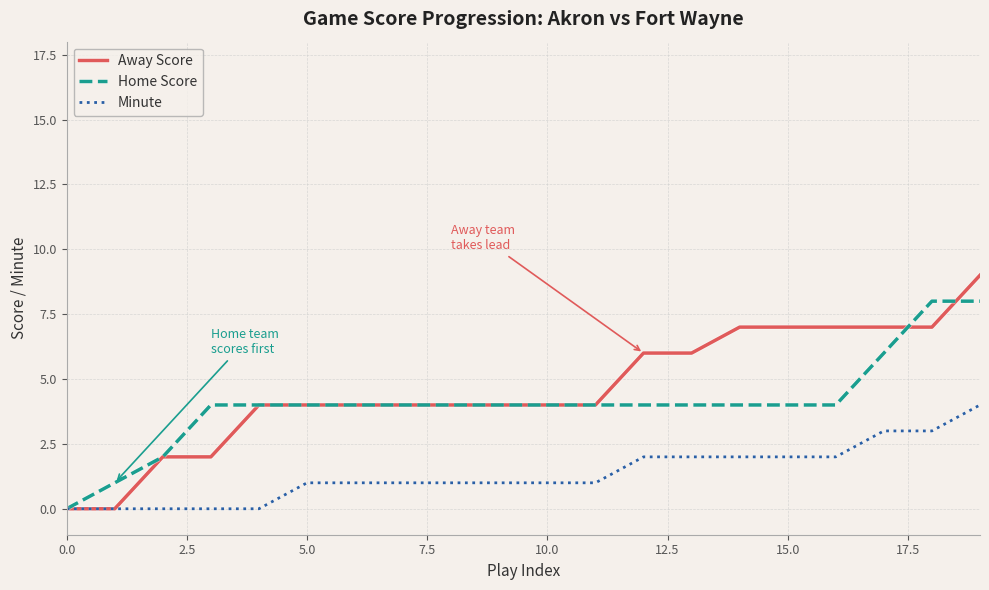

Which series ends up on top after the final intersection of Away Score and Home Score?

Away Score